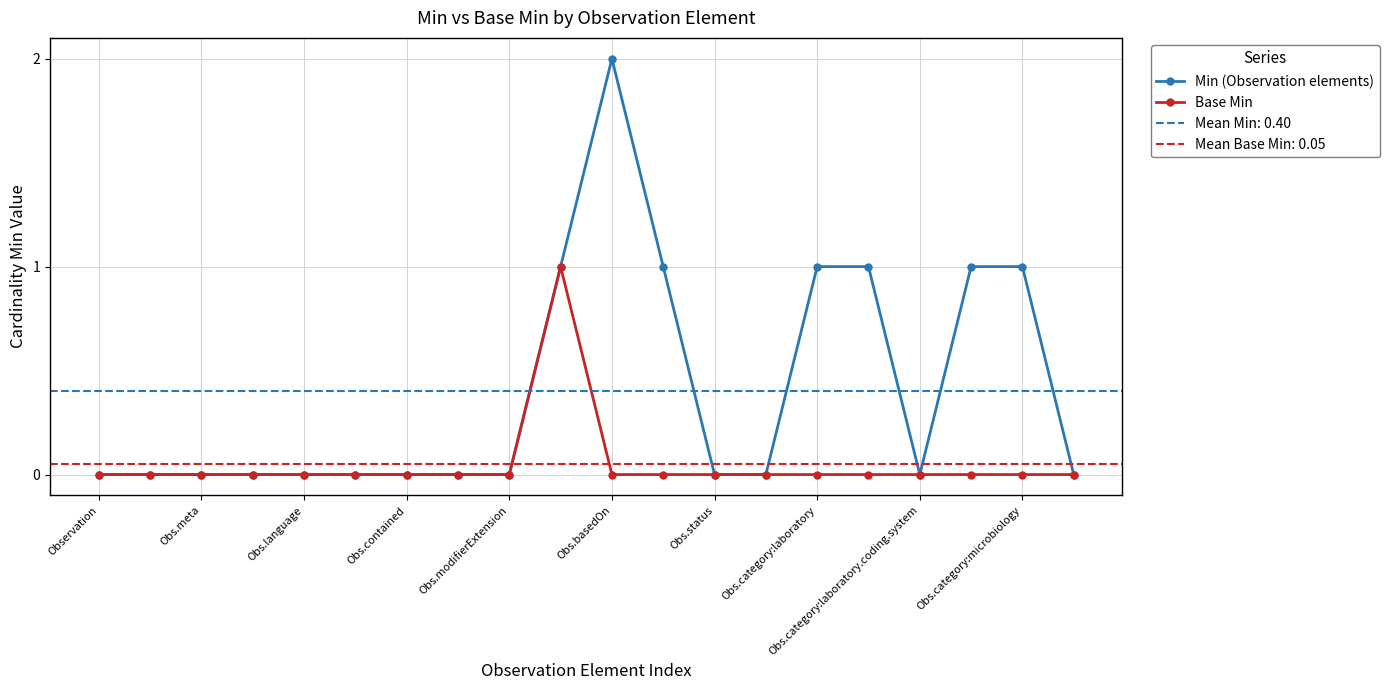

What are all the series names shown in the legend?

Min (Observation elements), Base Min